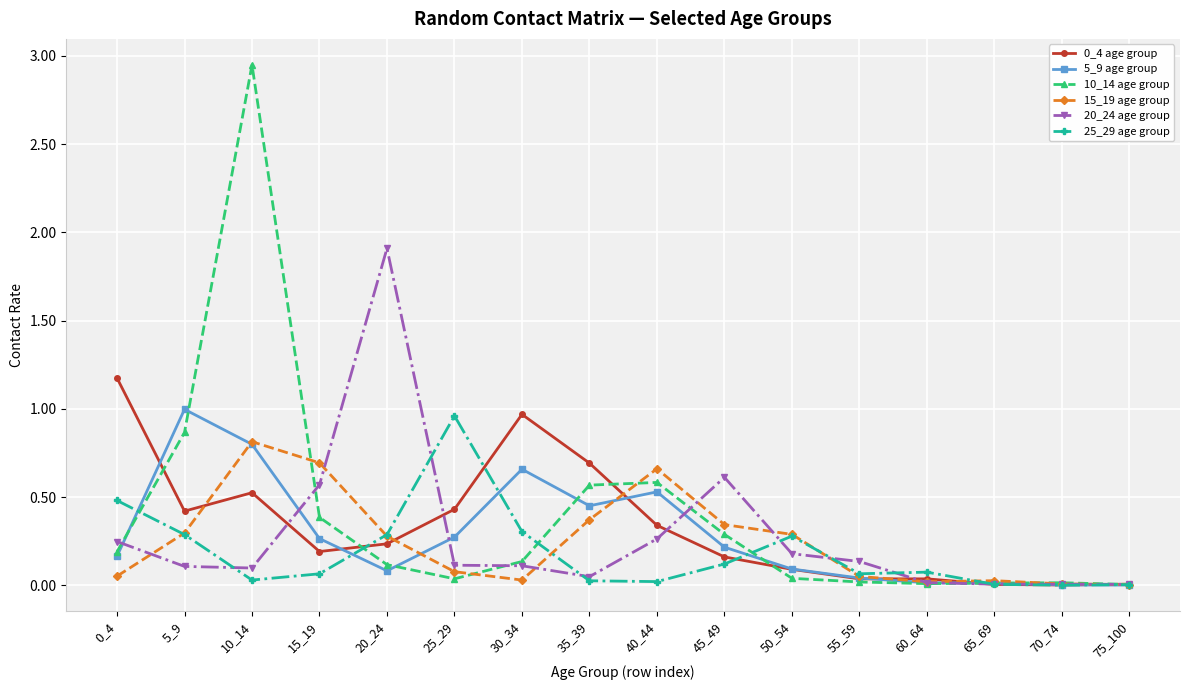

Does the chart display data point markers on the line(s)?

Yes